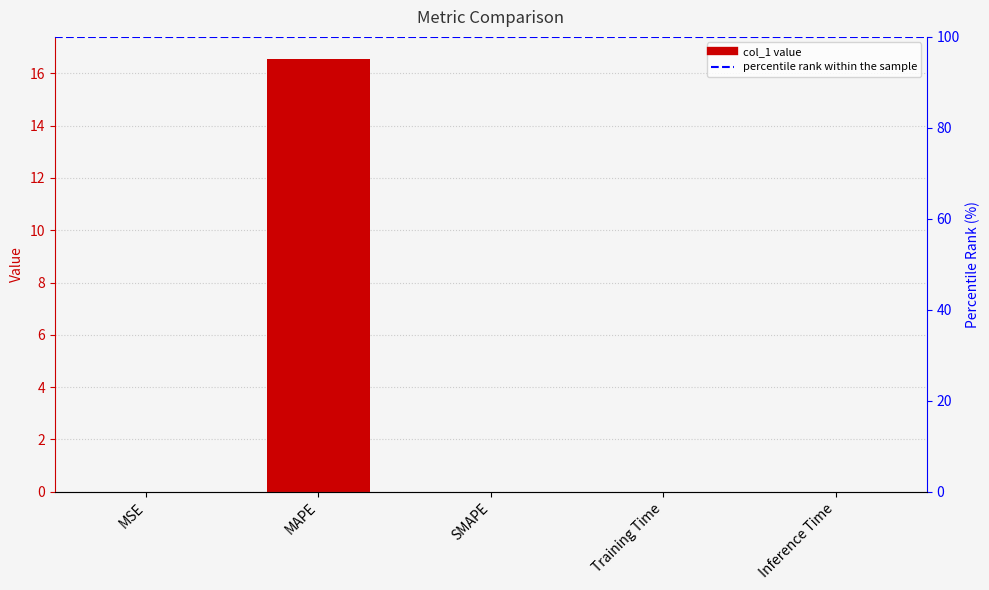

Reading left to right, transcribe all the data shown in this chart.

0.0	16.6	0.0	0.0	0.0